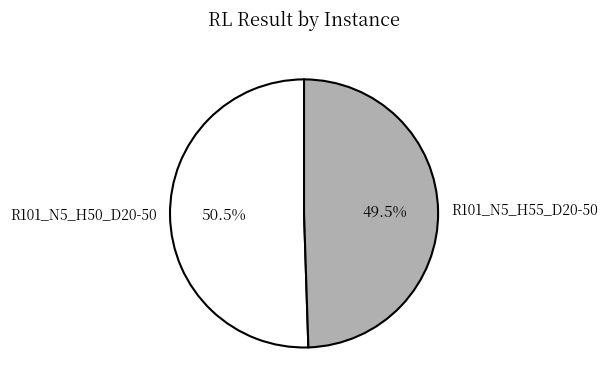

What is the majority slice?

R101_N5_H50_D20-50